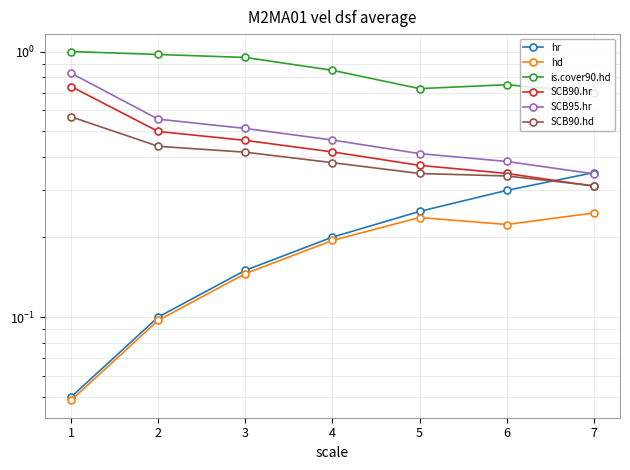

True or false: is.cover90.hd and SCB90.hd intersect in this chart.

False